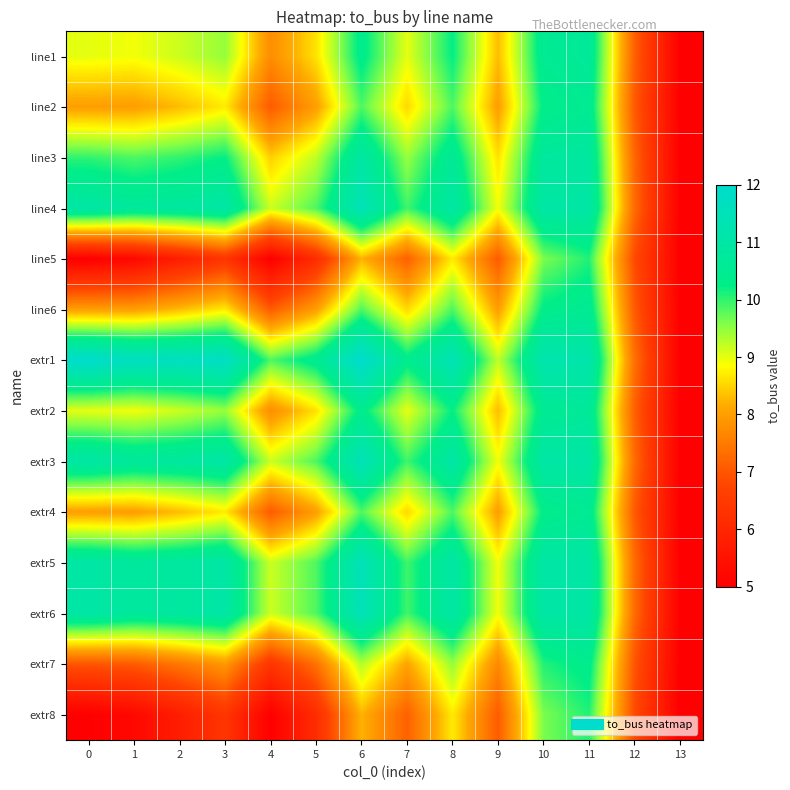

How many data points does each series have?

14